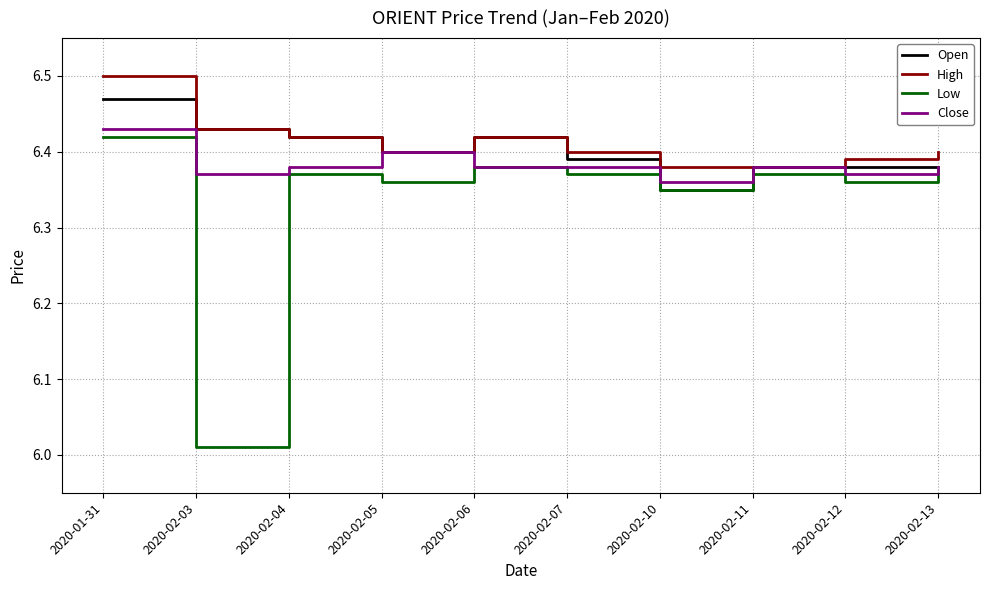

What position from the right is 2020-02-06?

6